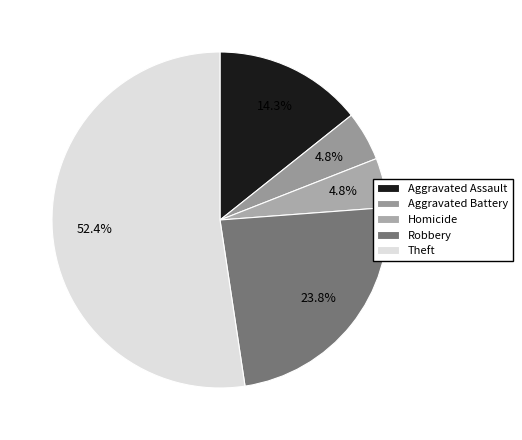

To the nearest percent, what portion does Robbery represent?

24%